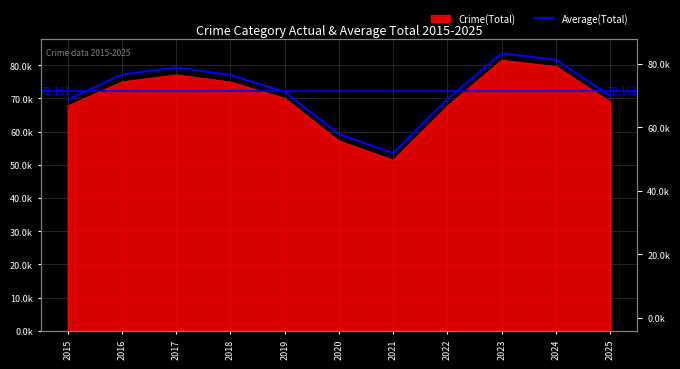

Between 2021 and 2020, which is larger?

2020